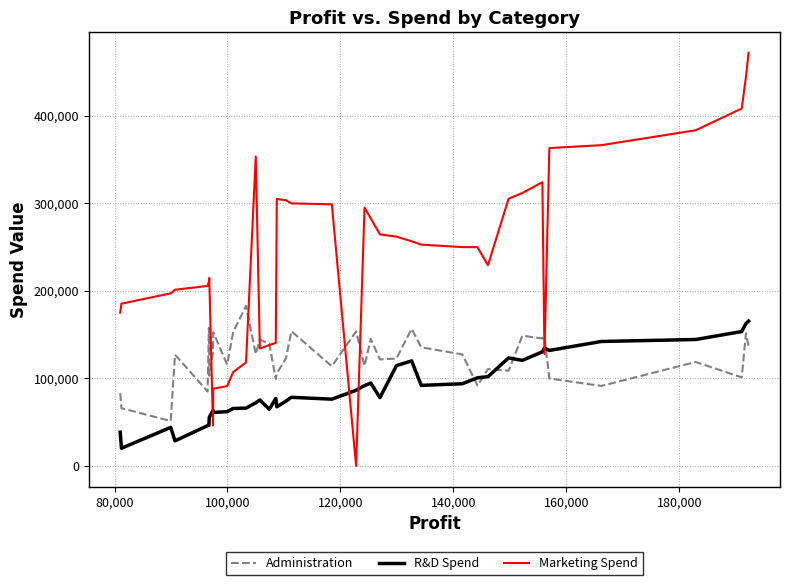

Which series has the largest range (max minus min)?

Marketing Spend